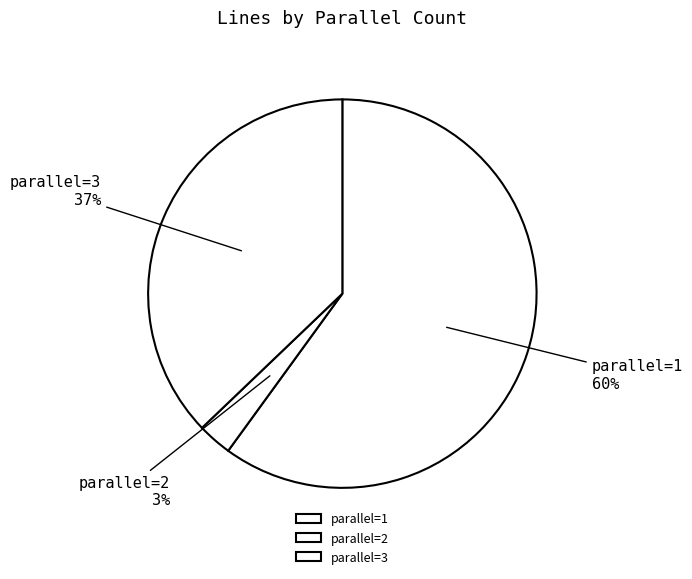

To the nearest percent, what is the difference between the largest and smallest slice percentages?

57%